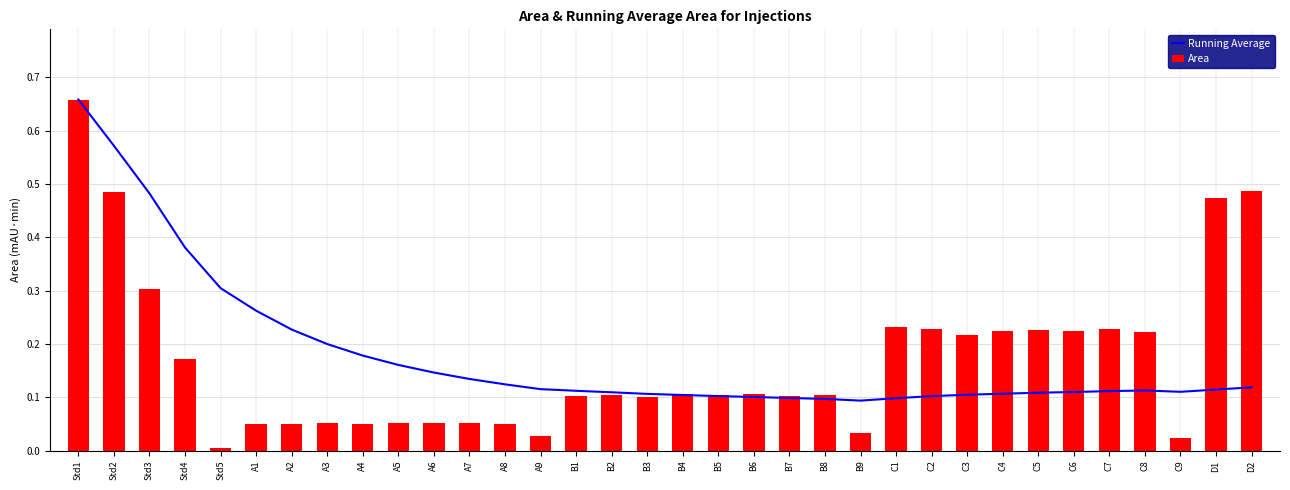

How many groups of bars are there?

34